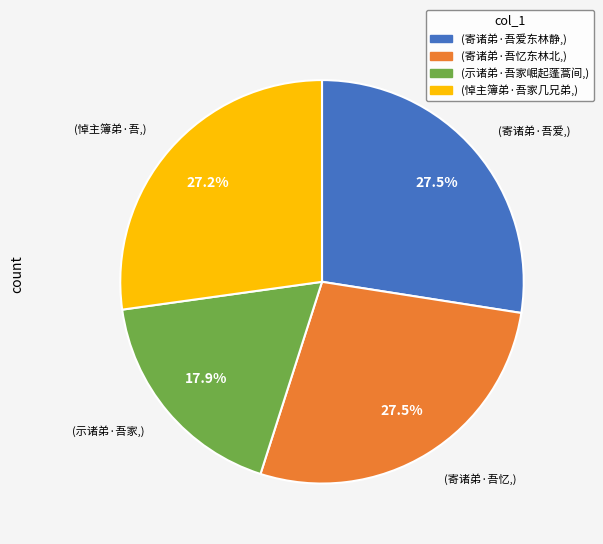

Does any single category account for the majority?

No